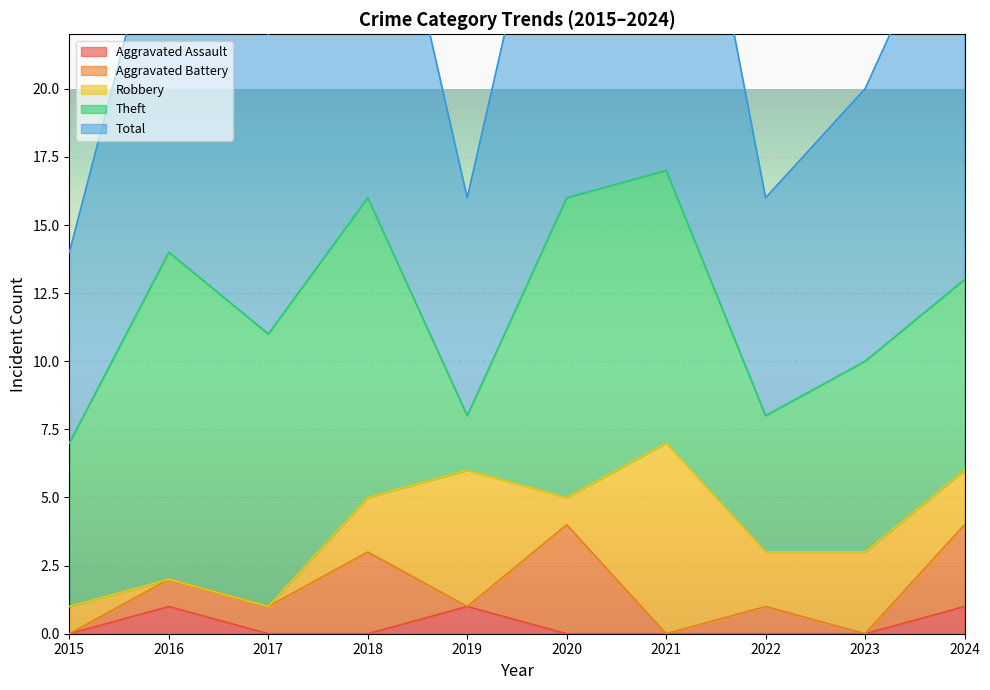

At which label does Robbery first exceed 2?

2019